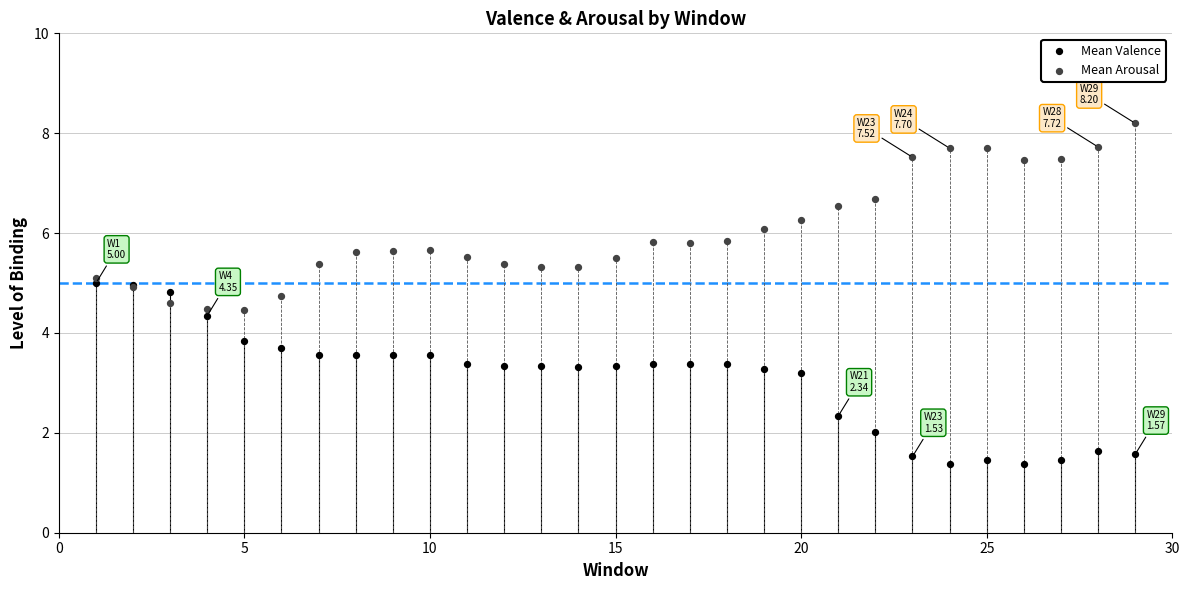

Which series contains the highest Y value?

Mean Arousal